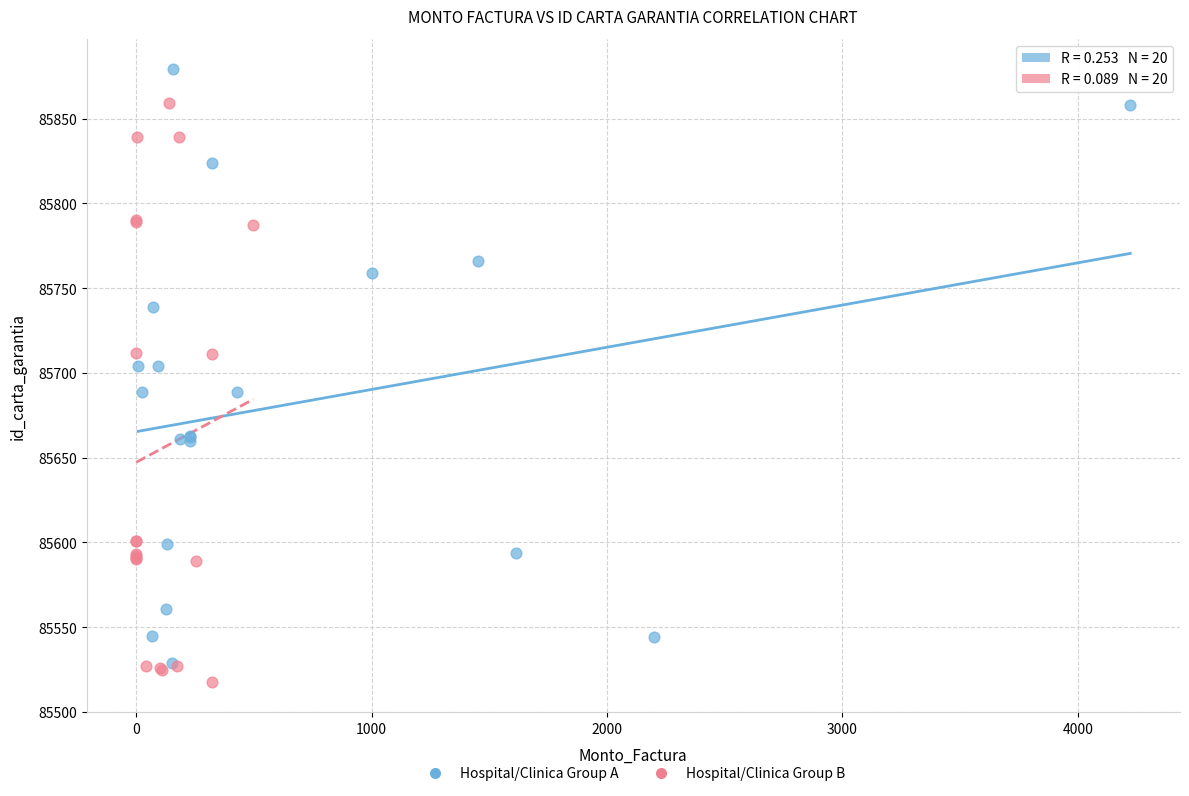

Which series contains the lowest Y value?

Hospital/Clinica Group B